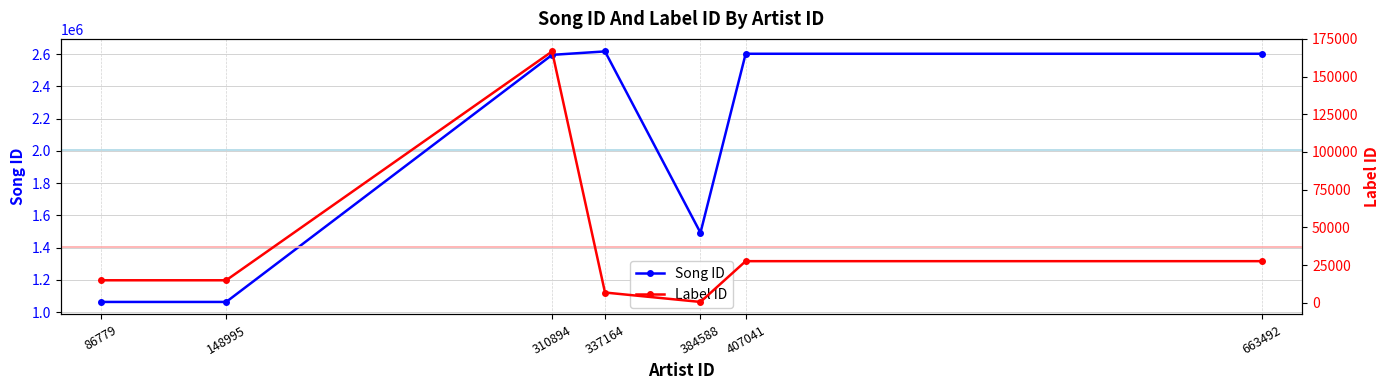

The value of Song ID at 86779 is 507770. True or false?

False